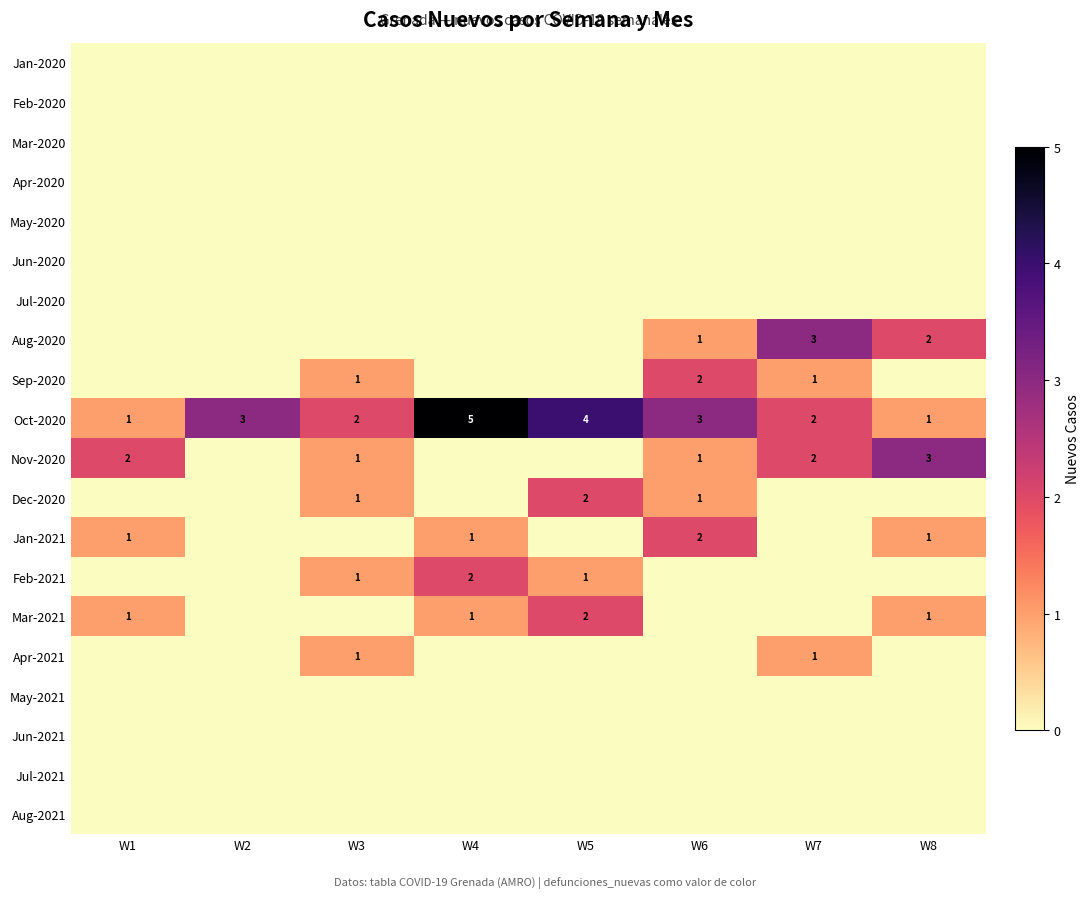

How many categories are shown in the chart?

8